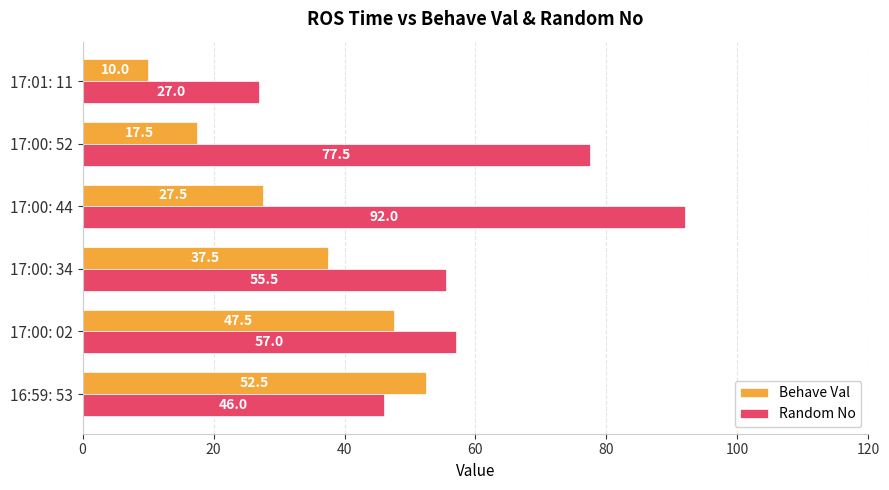

Is it true that Random No equals 92.0 at 17:00: 44?

True